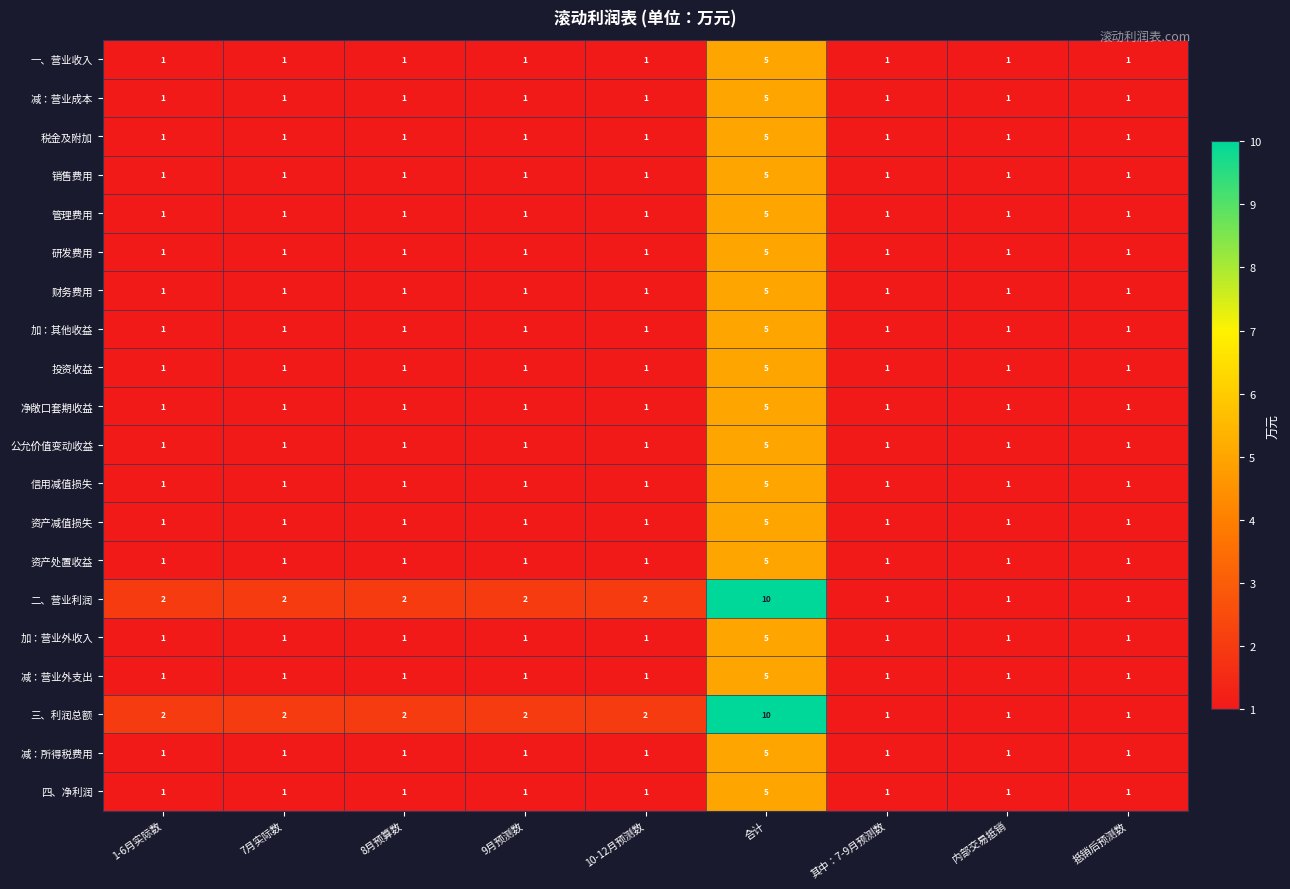

The 三、利润总额 series shows 2 at 9月预测数. True or false?

True